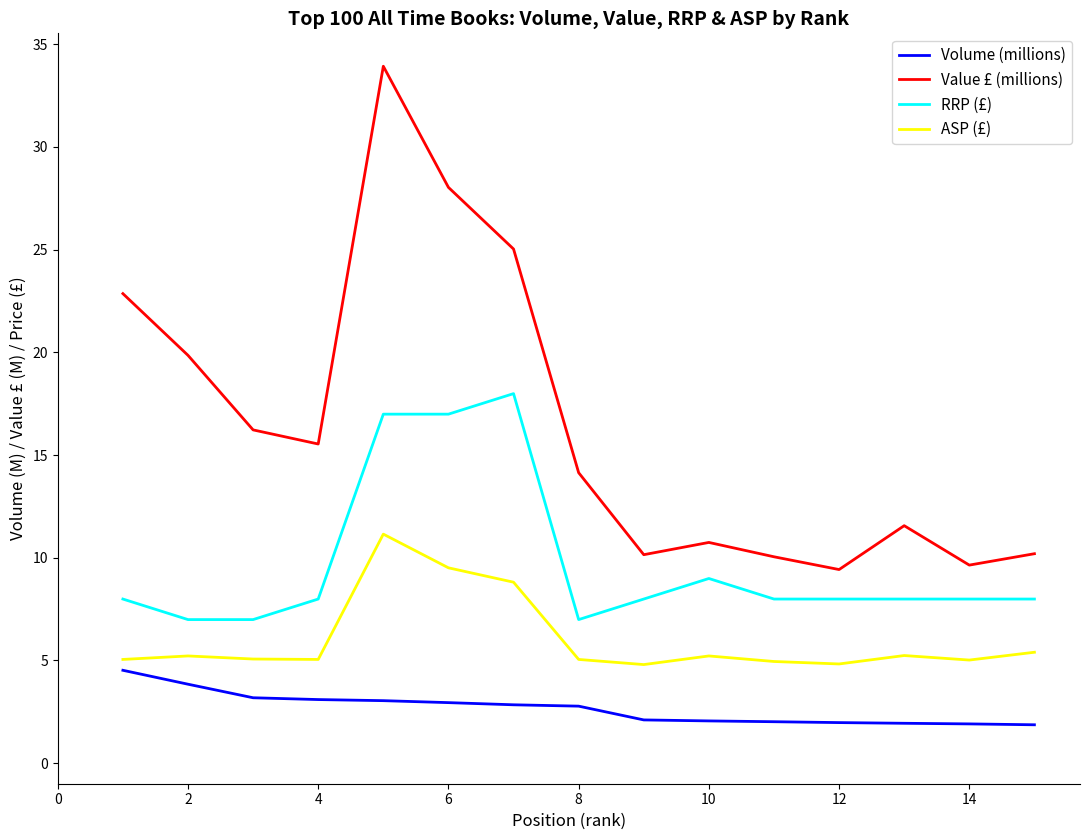

Rank the series by their average value, from highest to lowest.

Value £ (millions), RRP (£), ASP (£), Volume (millions)